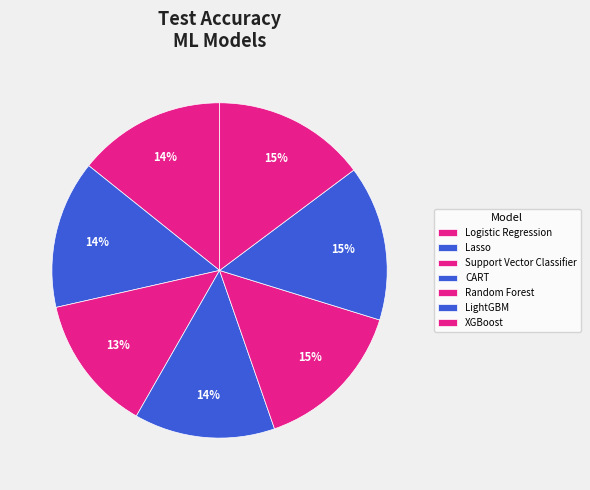

Between XGBoost and Logistic Regression, which is larger?

XGBoost